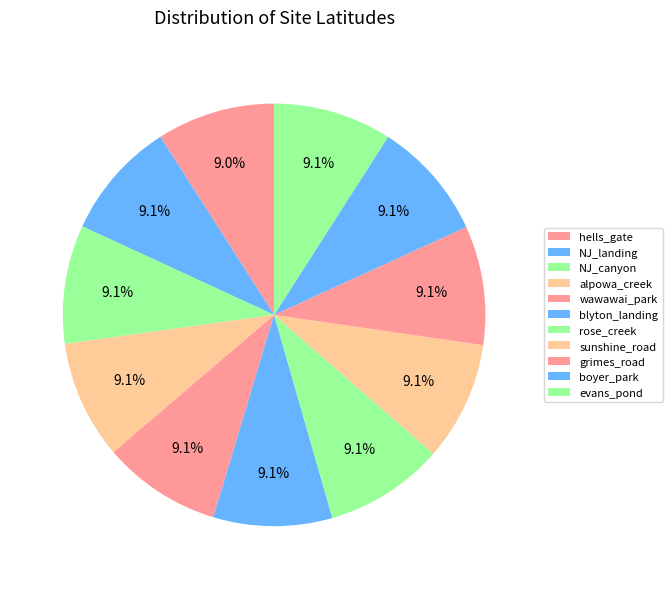

What is the change in value from NJ_canyon to wawawai_park?

+0.1